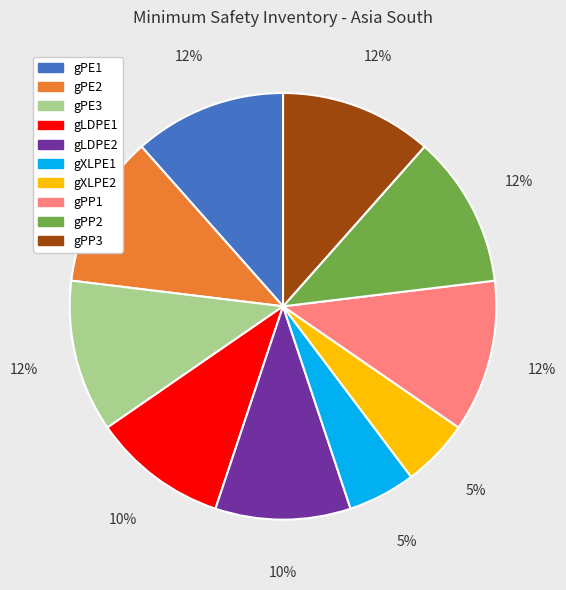

How many slices are in this pie chart?

10